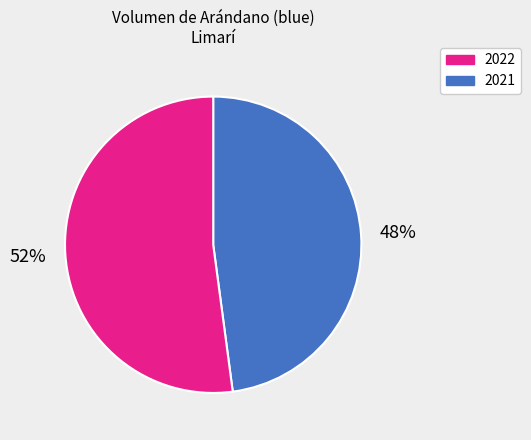

To the nearest percent, what is the average slice percentage?

50%